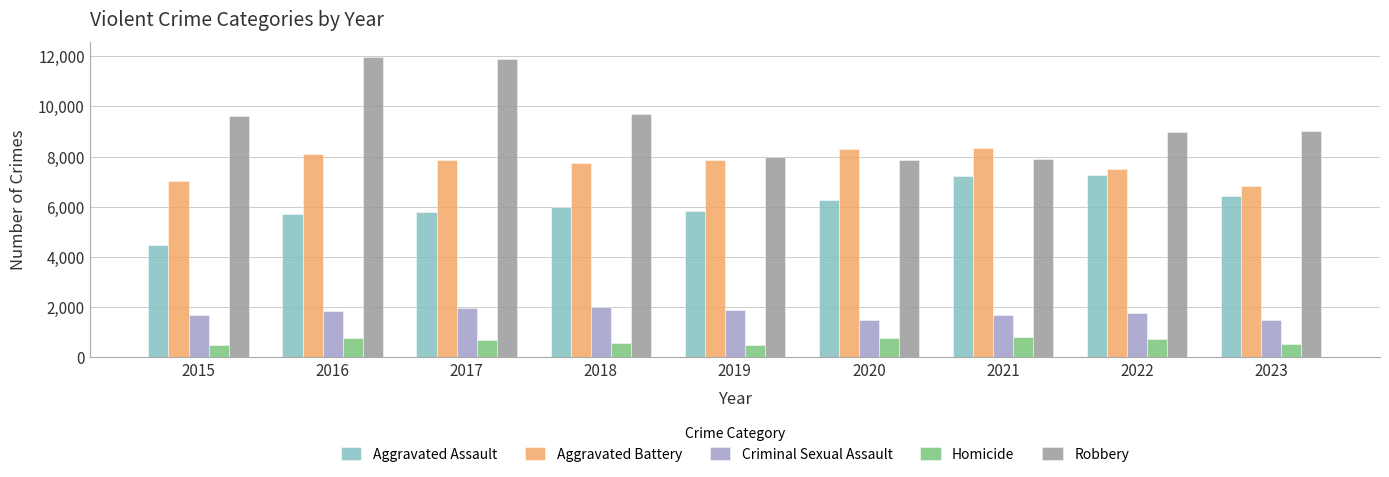

How many data points in Aggravated Battery are less than 7845?

4